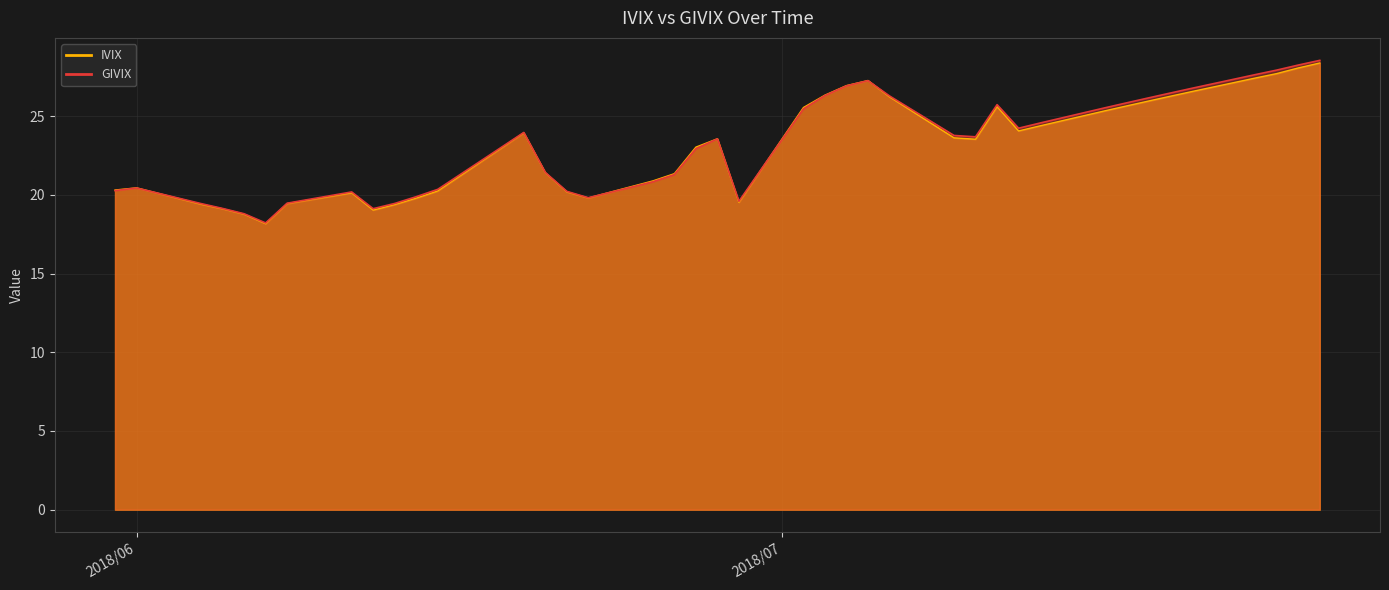

At 2018/07/17, list the series in order from smallest to largest.

IVIX, GIVIX